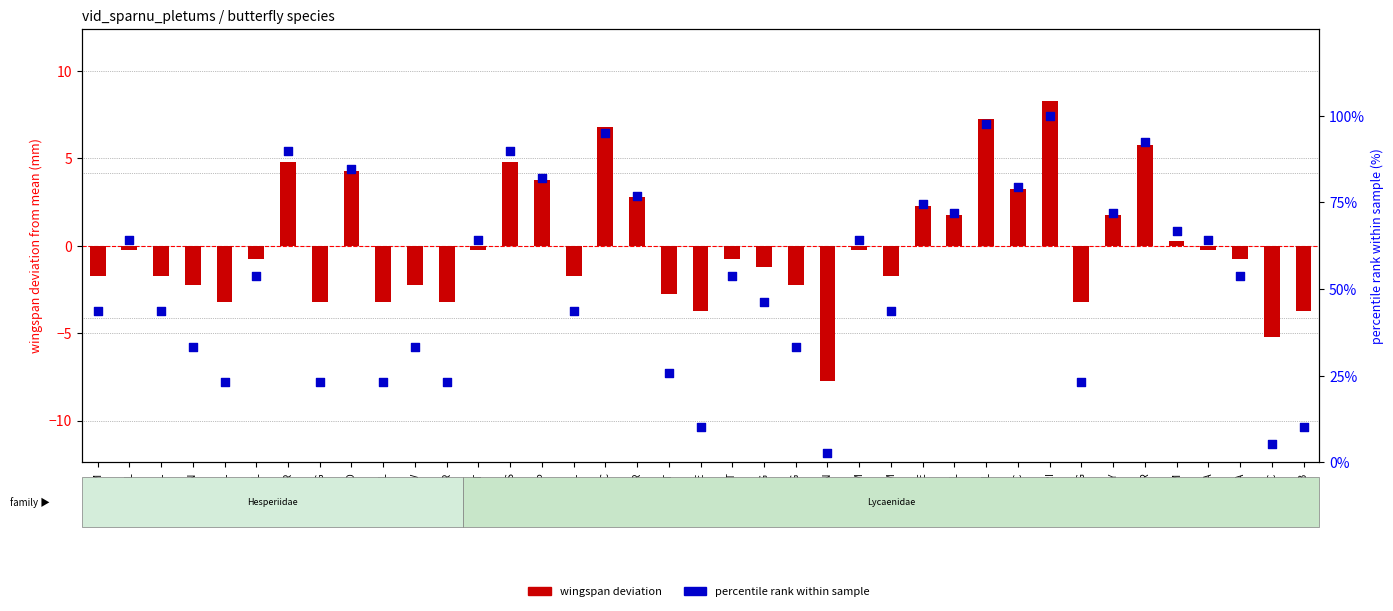

What are all the series names shown in the legend?

wingspan deviation, percentile rank within sample